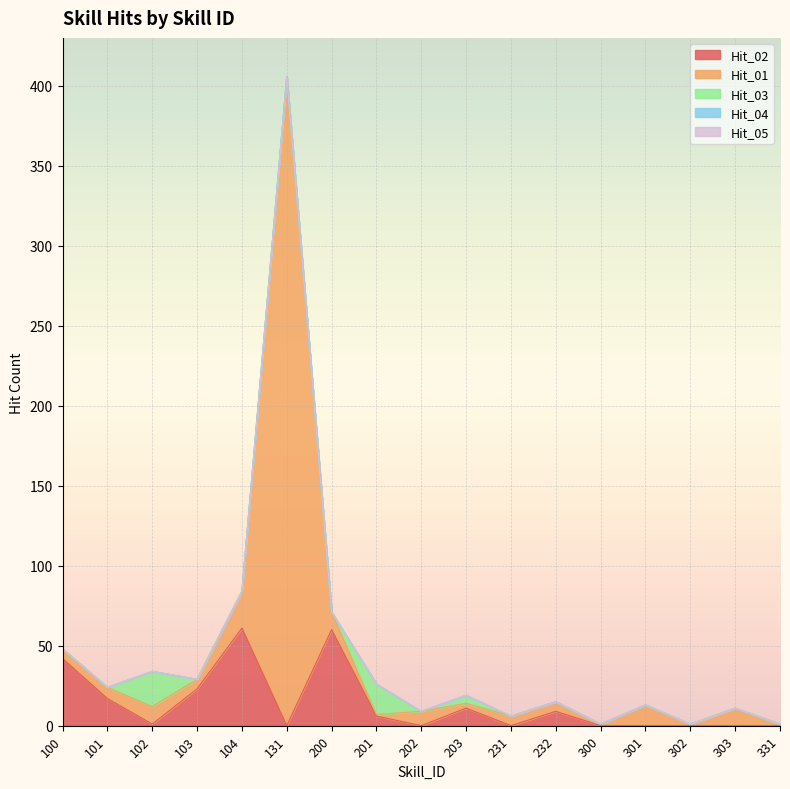

At which category is the sum across all series the highest?

131